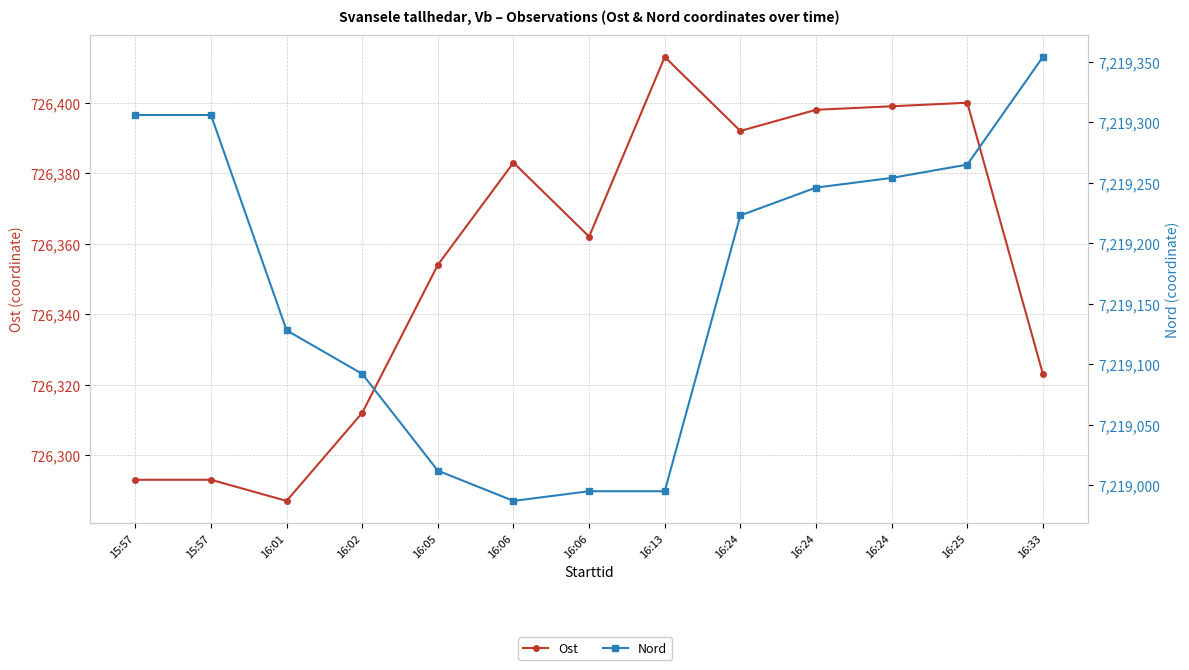

Does the chart display data point markers on the line(s)?

Yes